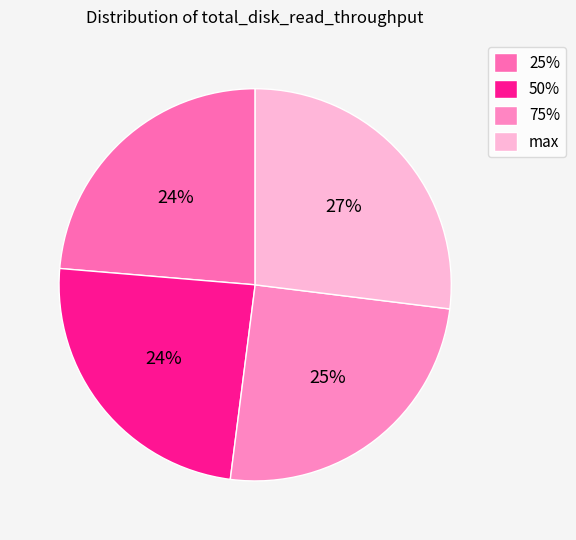

What is the total percentage of 25% and 50%?

48.0%